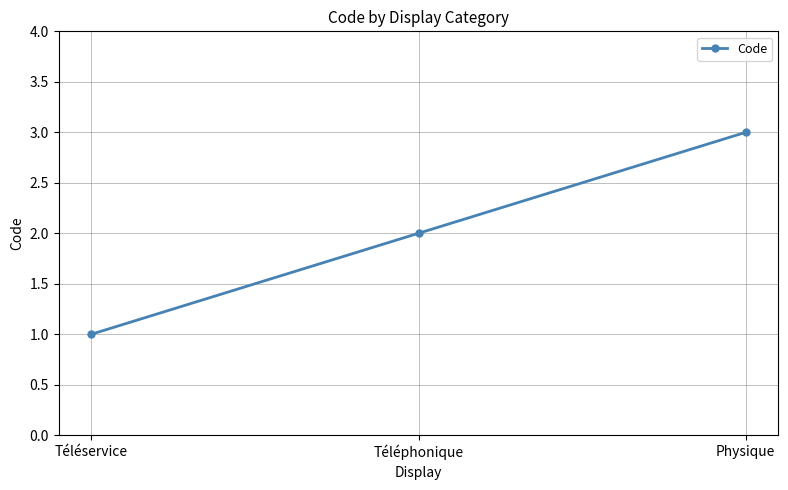

Is it true that the value at Téléphonique is 3?

False